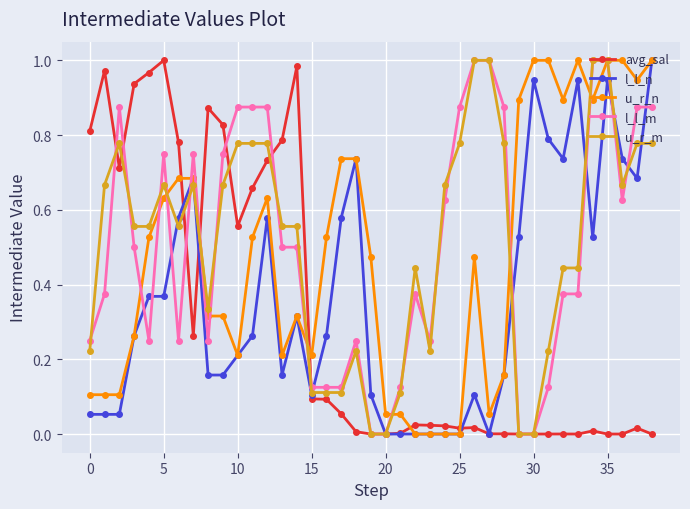

How many lines are shown in the chart?

5